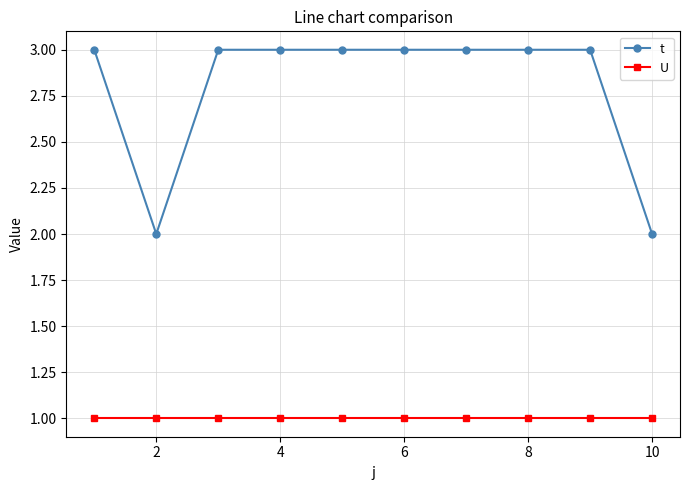

What is the sum of all U values?

10